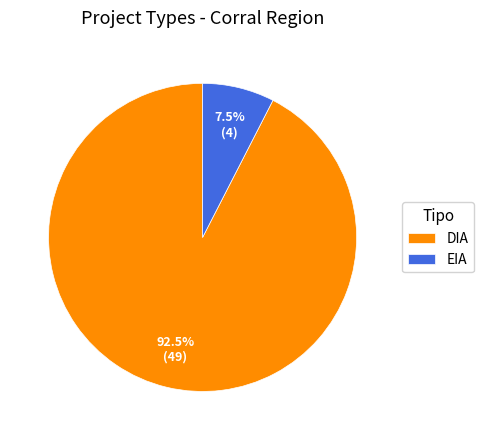

Which slice represents more than half of the pie?

DIA